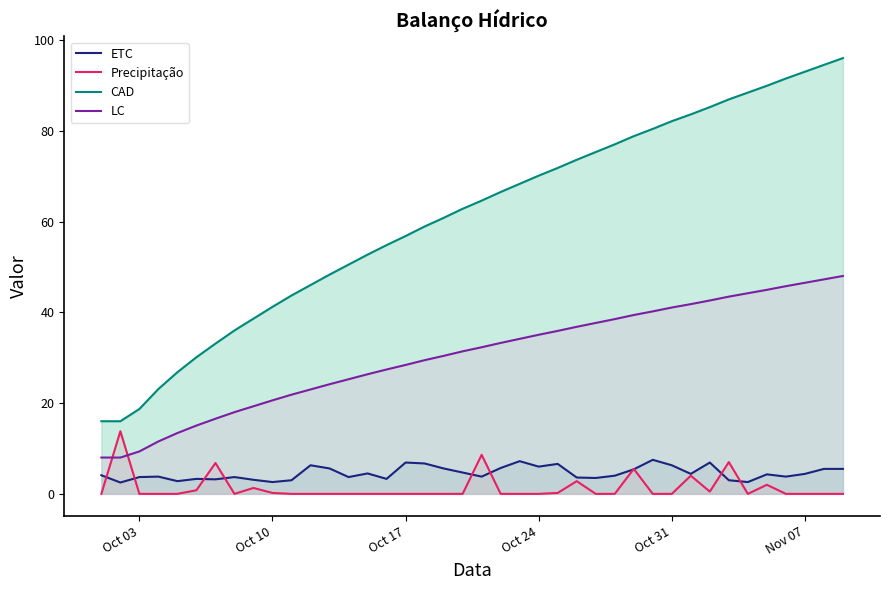

How many lines are shown in the chart?

4